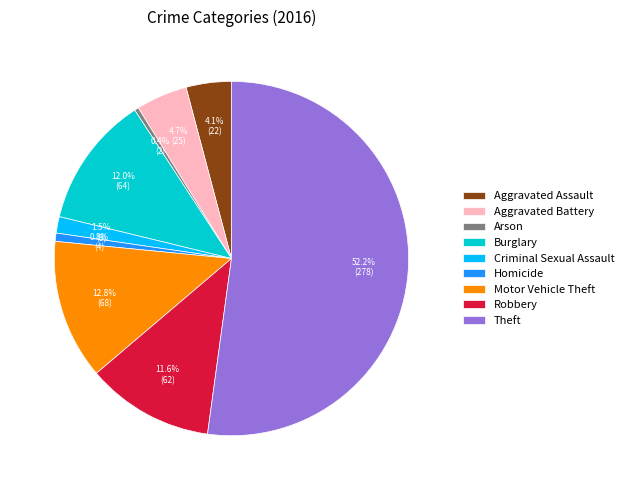

Is it true that Burglary is 12% of the pie?

True